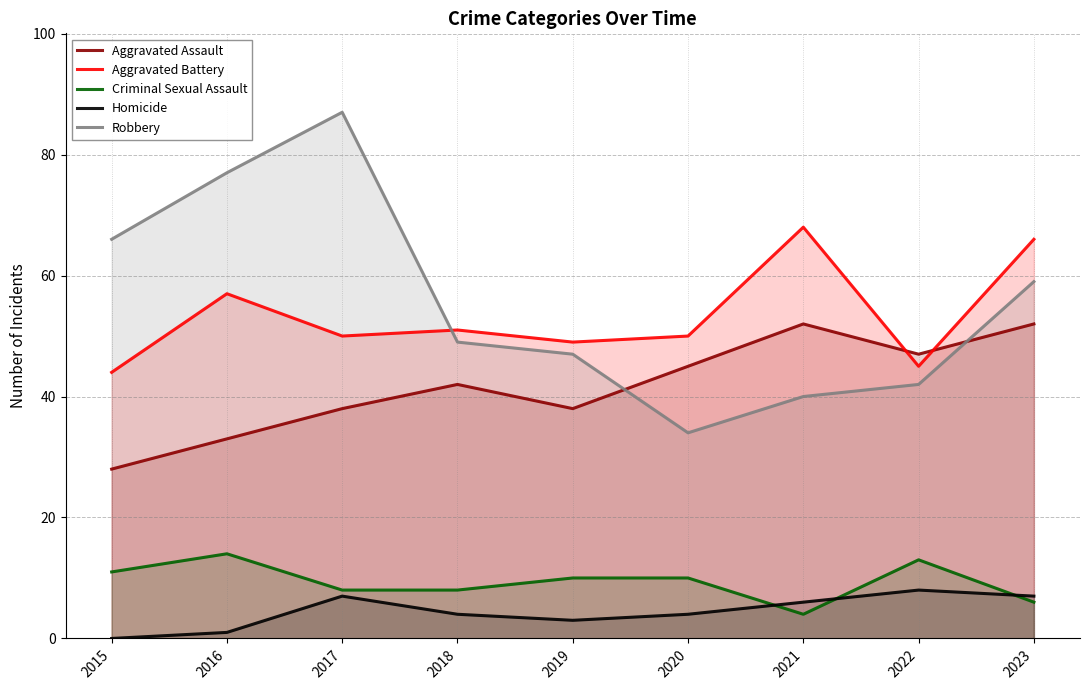

What is the total value across all series at 2019?

147